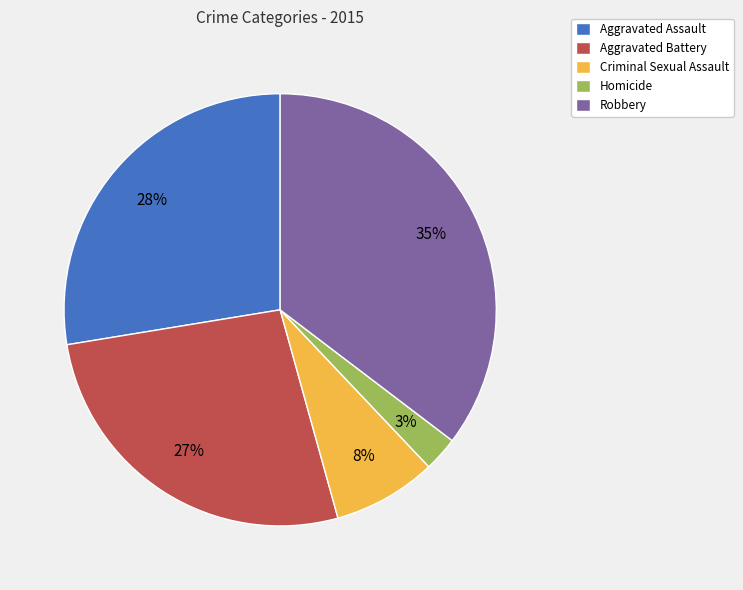

Does Homicide account for over 50% of the chart?

No